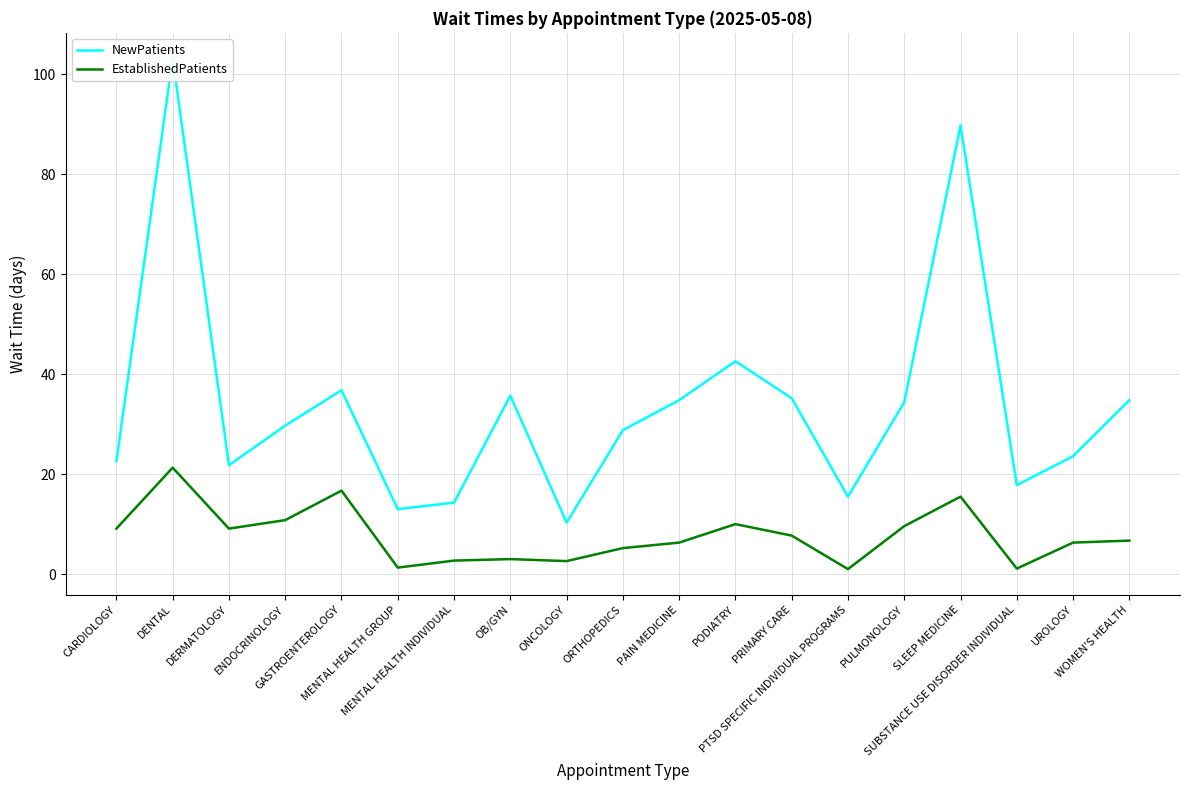

What is the minimum value shown in the chart?

1.0